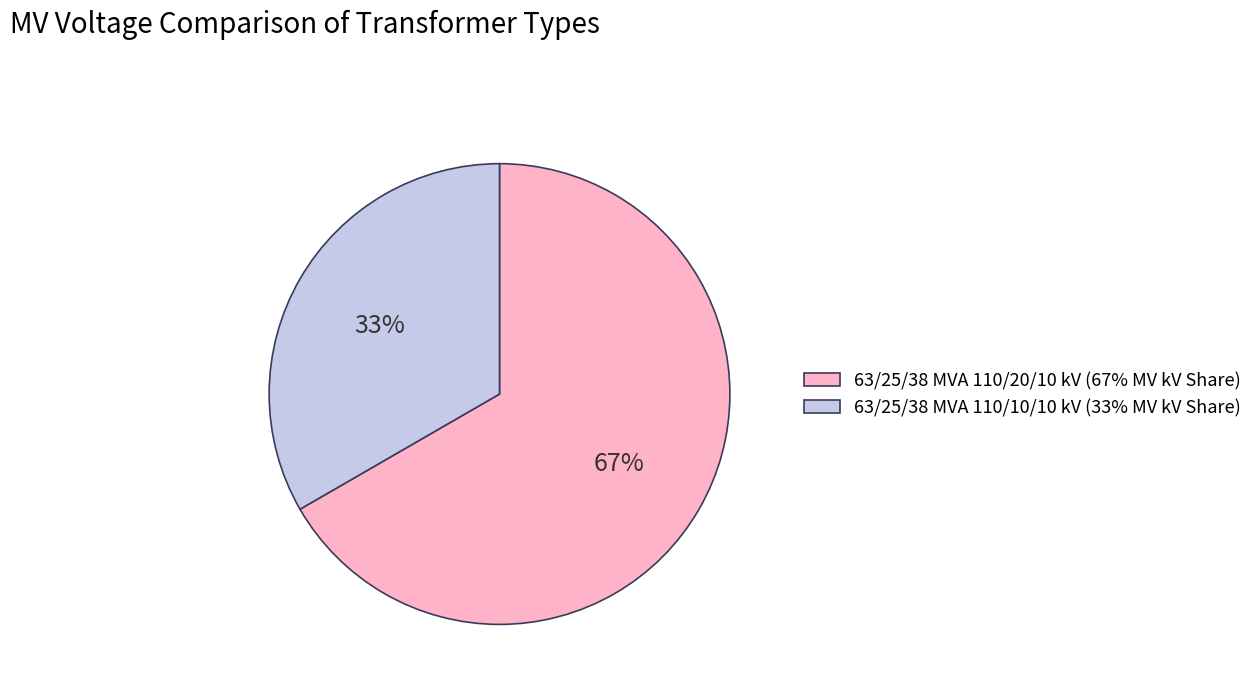

Which category has the biggest portion of the pie?

63/25/38 MVA 110/20/10 kV